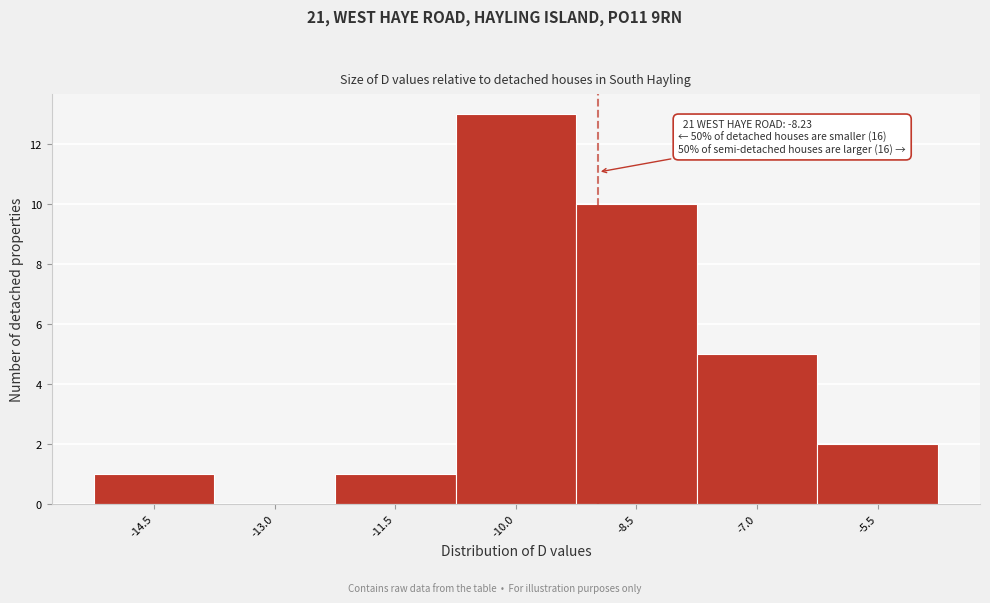

Reading left to right, list all the values displayed in this chart.

-14.5=1	-13.0=0	-11.5=1	-10.0=13	-8.5=10	-7.0=5	-5.5=2